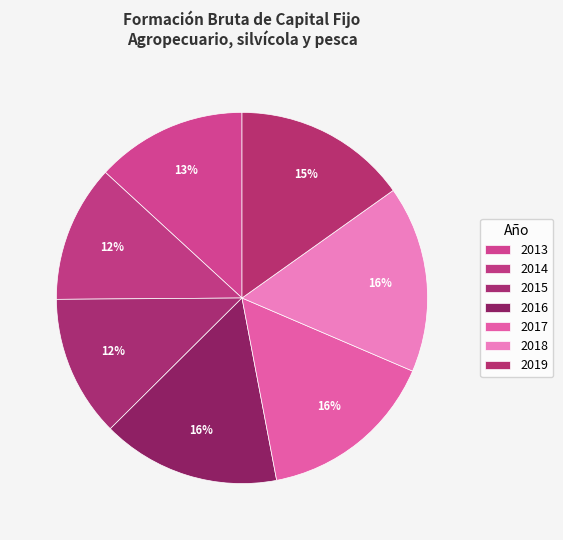

What is the change in value from 2013 to 2017?

+140